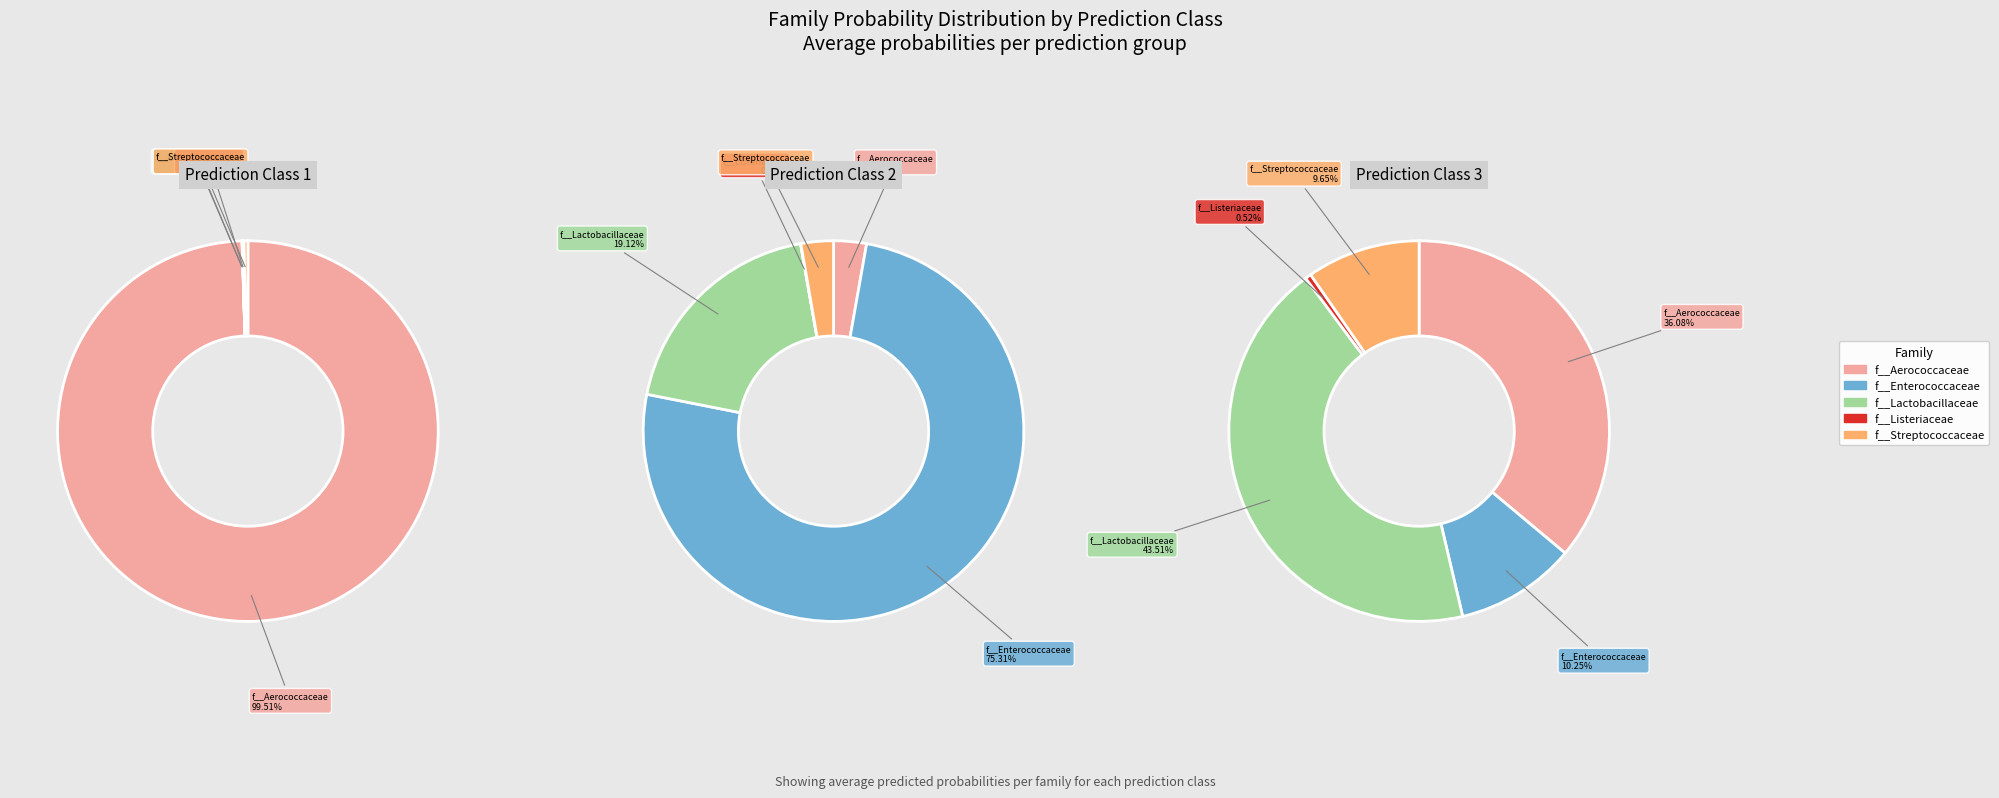

How many slices are in this pie chart?

5